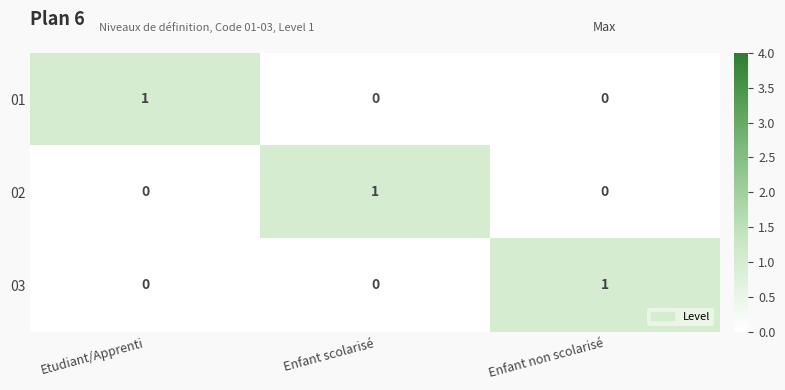

At how many categories does at least one series exceed 0?

3